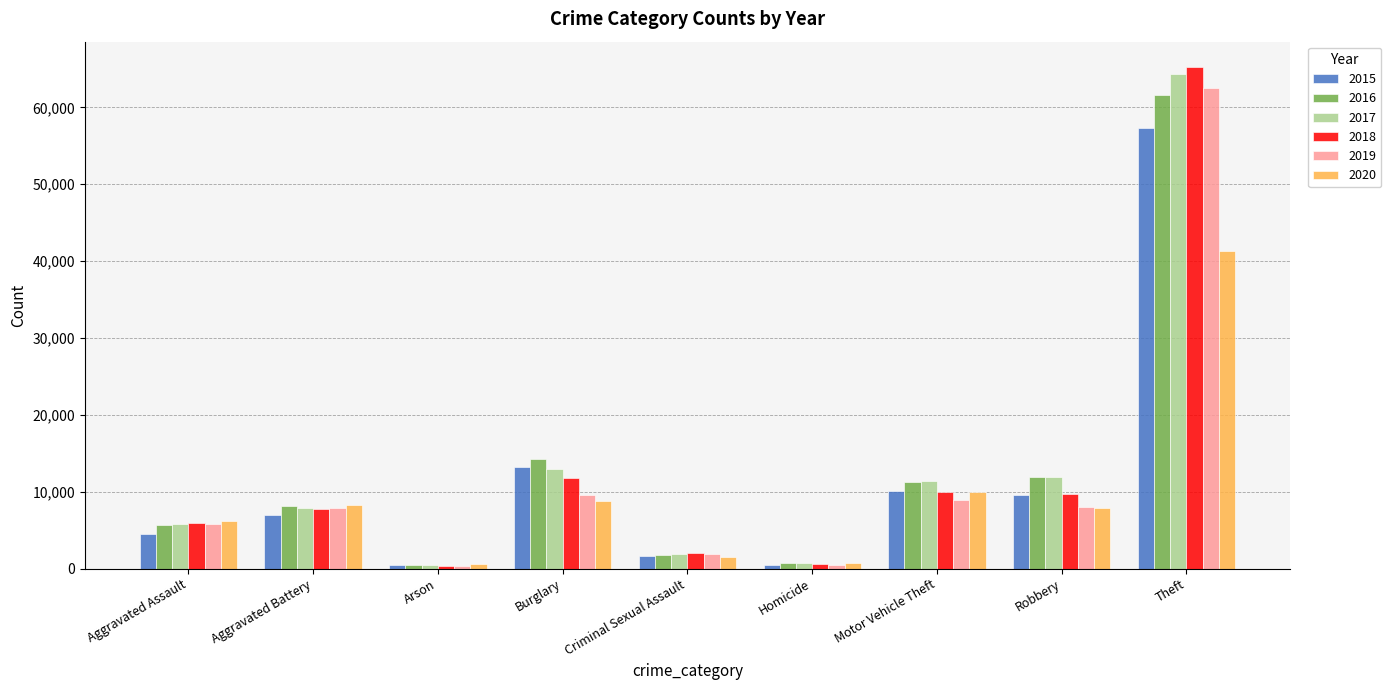

What position from the right is Homicide?

4